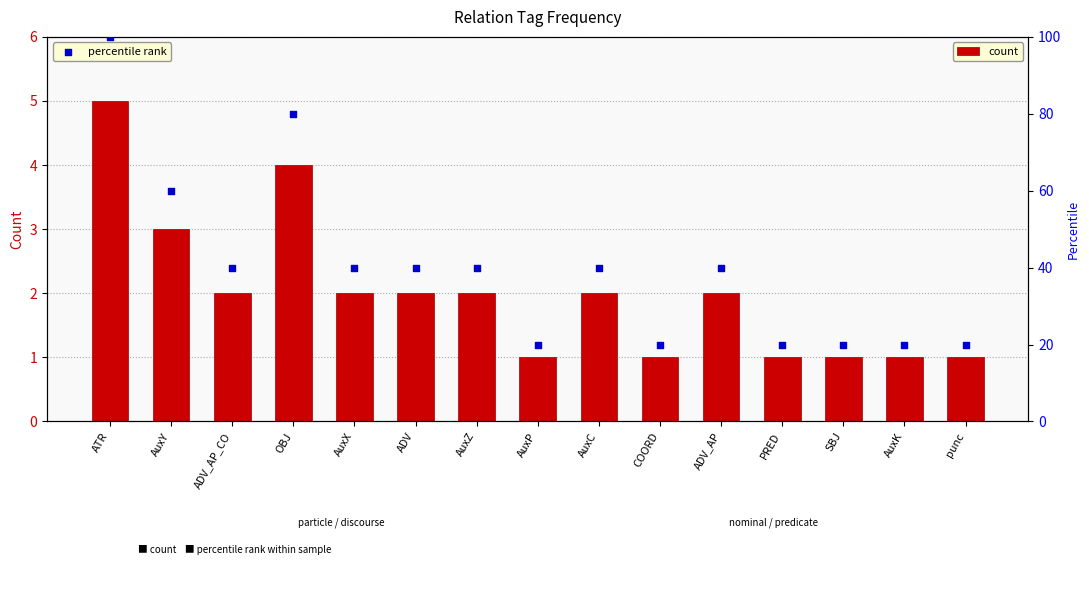

At which category is the sum across all series the highest?

ATR